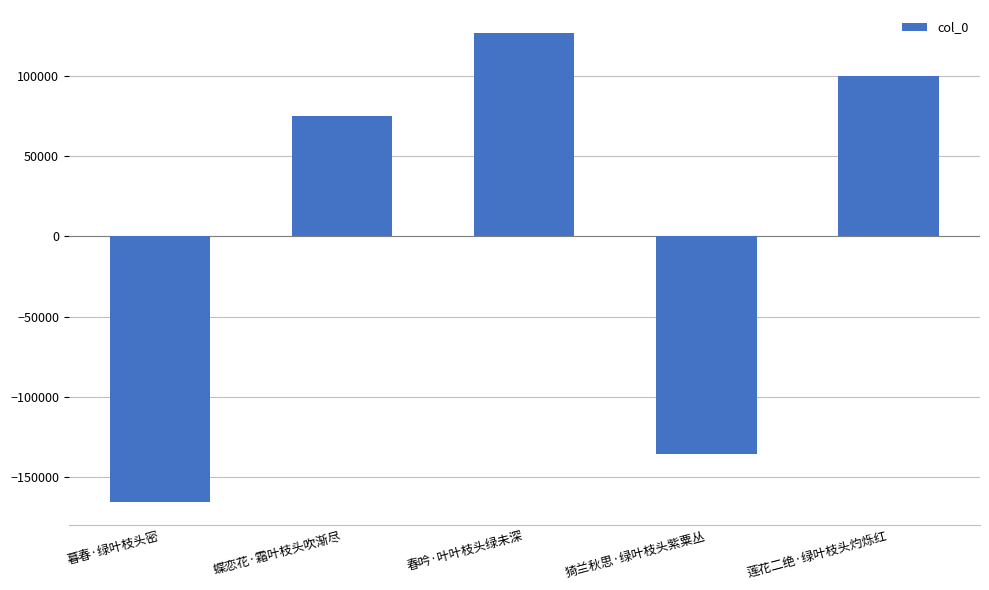

At which label does the data first exceed 75010?

蝶恋花·霜叶枝头吹渐尽